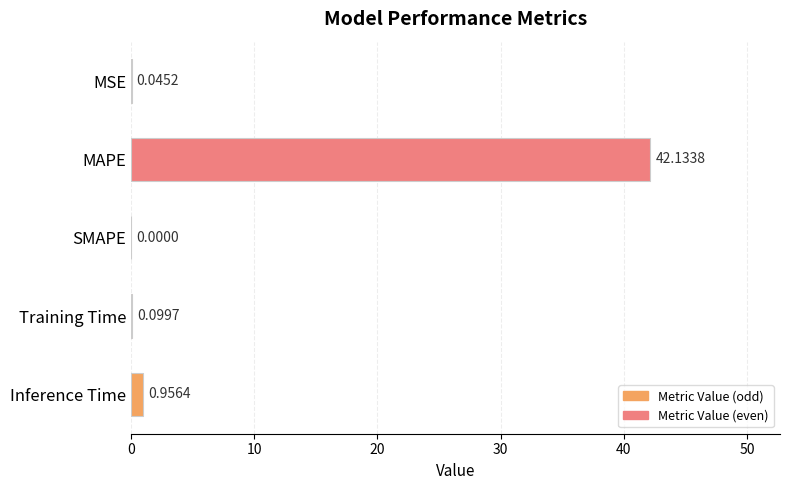

What is the sum of the values at Training Time and Inference Time?

1.1